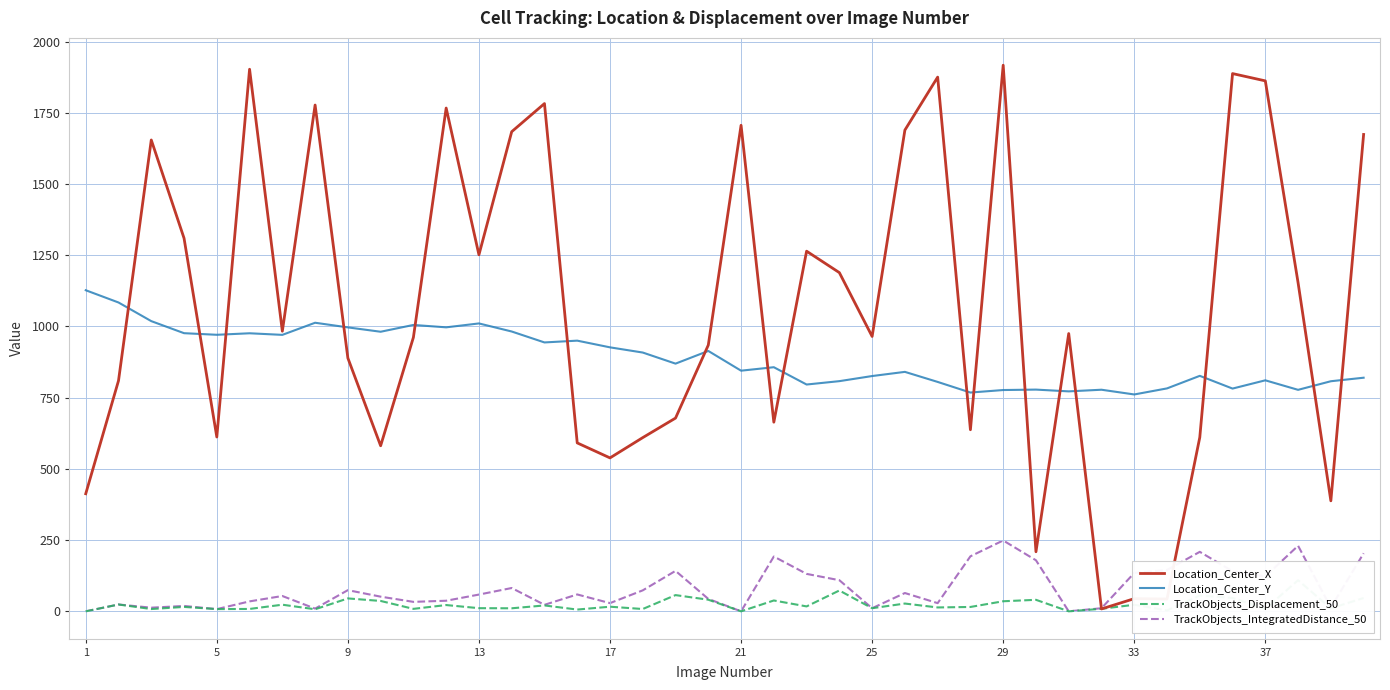

The value of TrackObjects_IntegratedDistance_50 at 33 is 224.6. True or false?

False